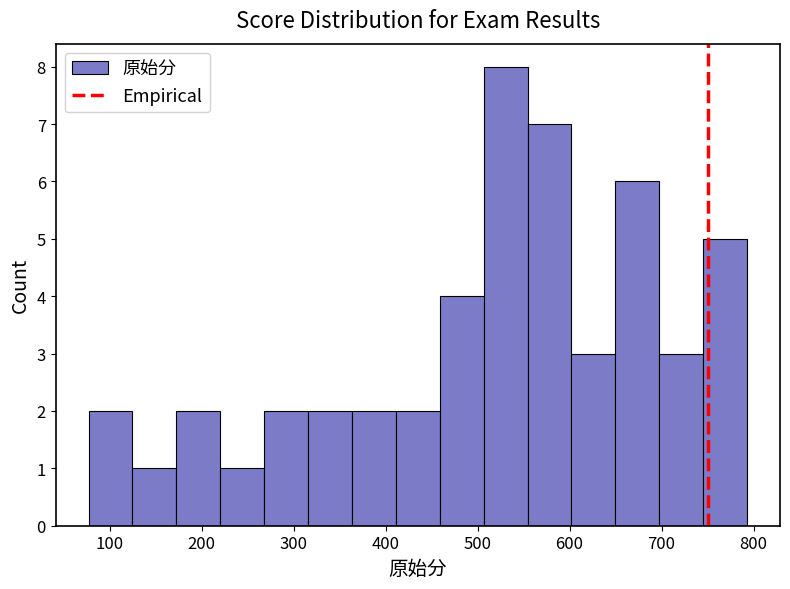

Reading left to right, transcribe this chart: for each bar, give the range it covers on the x-axis and its height. Neither the bar edges nor the heights are printed on the chart, so give them approximately, as read against the axes.

80 to 120: 2
120 to 170: 1
170 to 220: 2
220 to 270: 1
270 to 320: 2
320 to 360: 2
360 to 410: 2
410 to 460: 2
460 to 510: 4
510 to 550: 8
550 to 600: 7
600 to 650: 3
650 to 700: 6
700 to 750: 3
750 to 790: 5